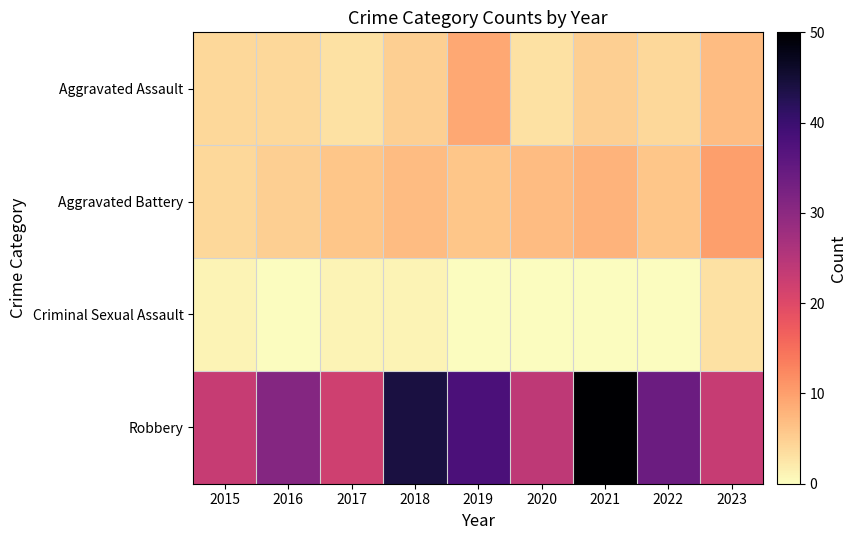

At which category is the sum across all series the highest?

2021